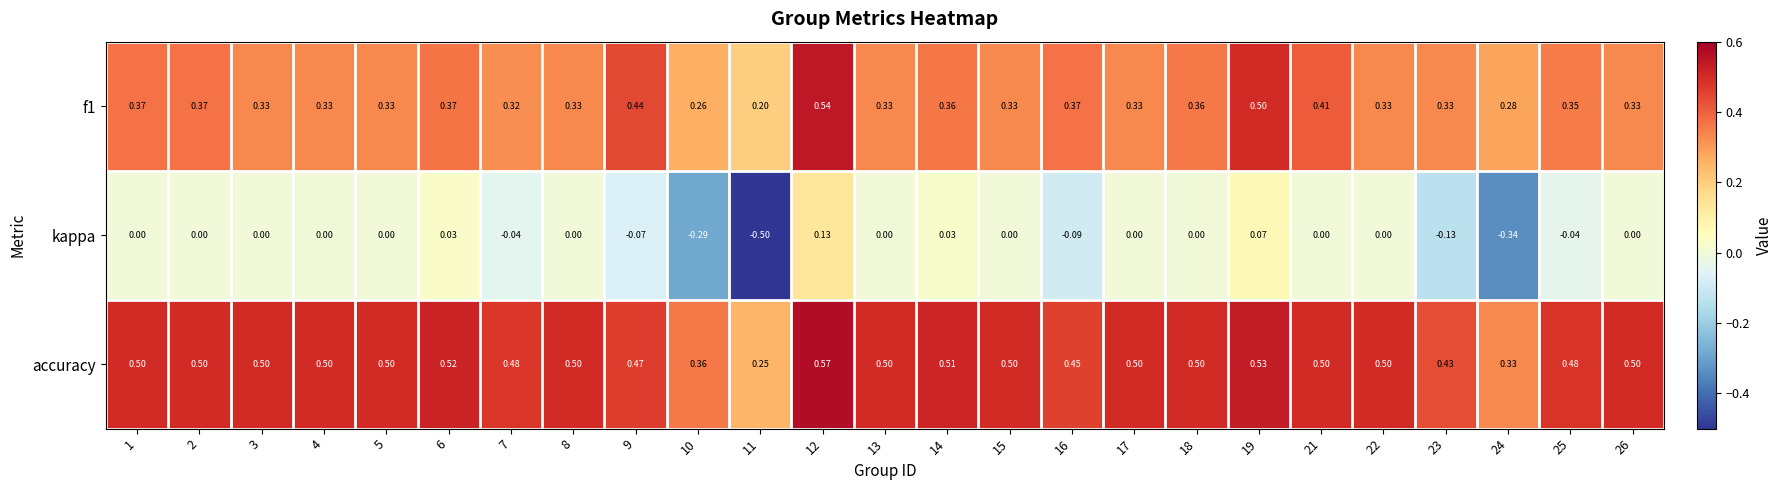

Which series has the largest total across all categories?

accuracy